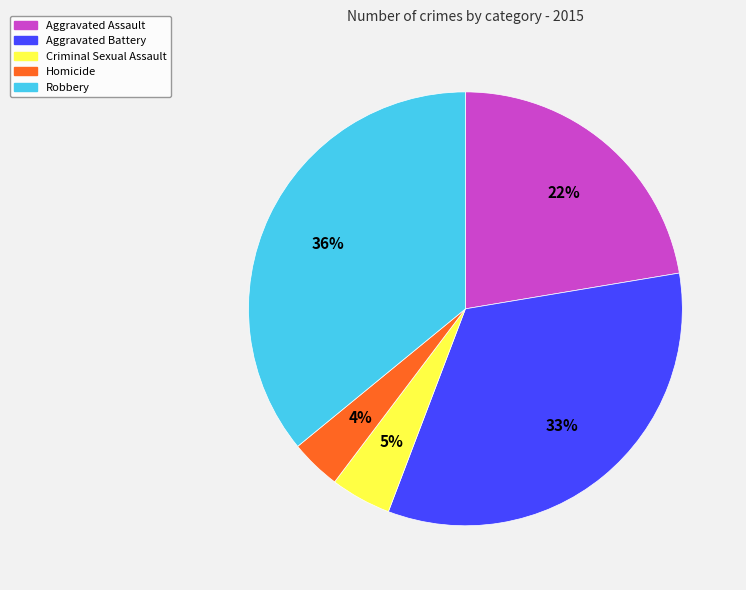

Does any single category account for the majority?

No